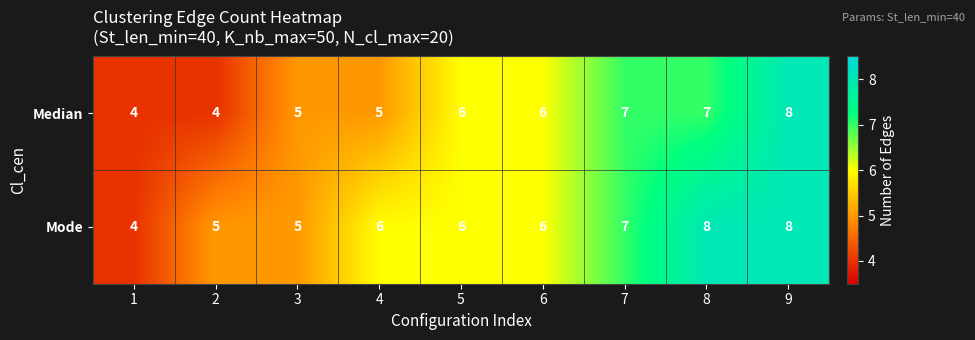

What value does the Mode series have at 4?

6